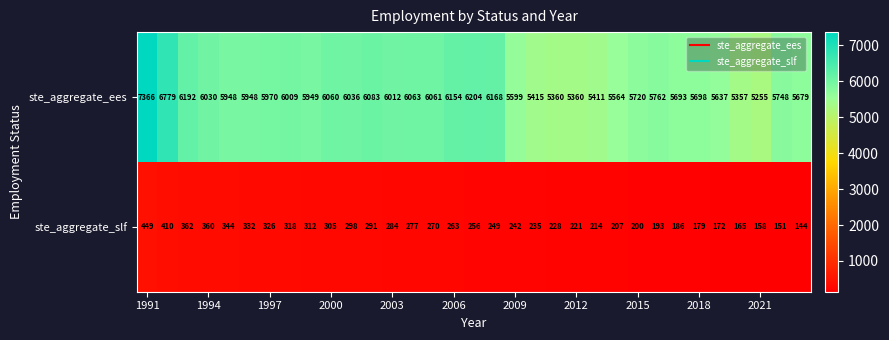

What is the difference between the second highest and minimum values in the ste_aggregate_ees series?

1524